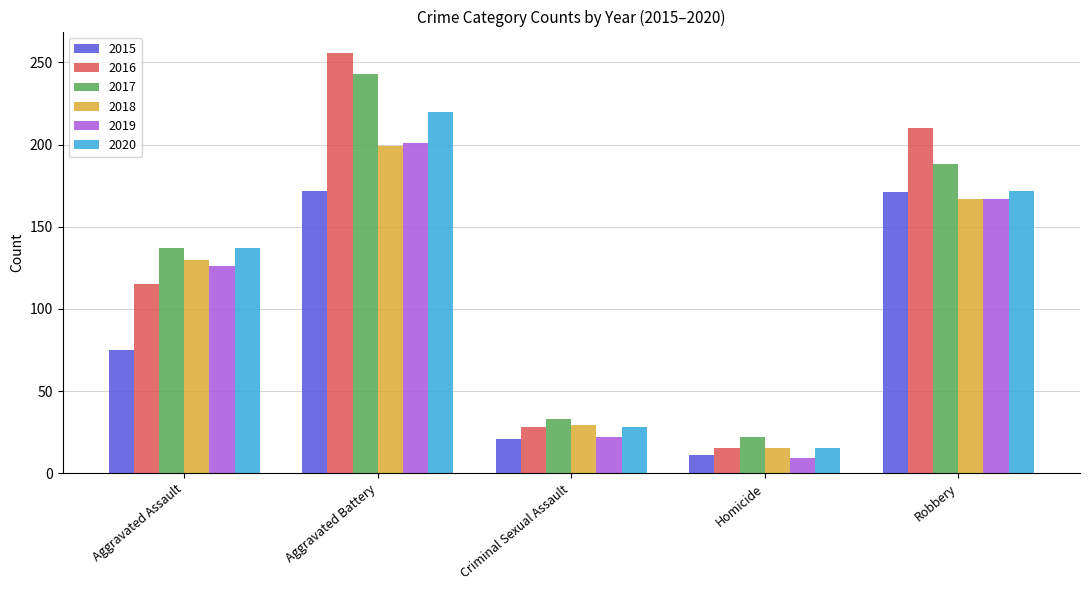

What is the smallest value displayed?

9